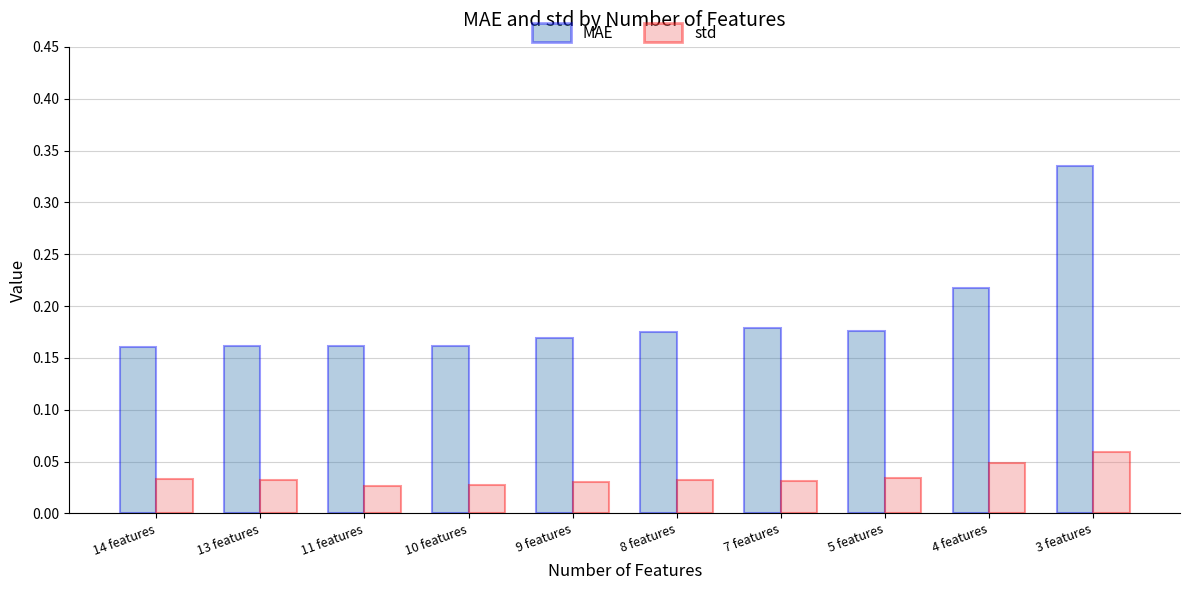

How many bars are there in each group?

2